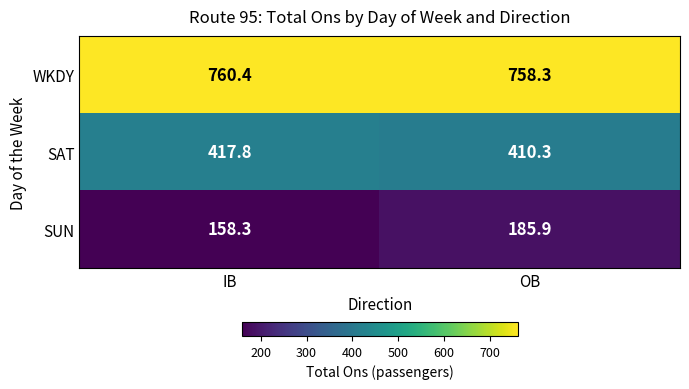

What is the difference between the SAT values at OB and IB?

7.5